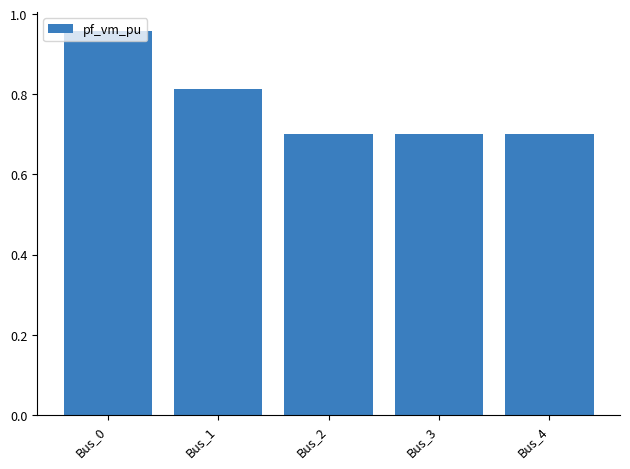

Which label corresponds to the largest value in the chart?

Bus_0